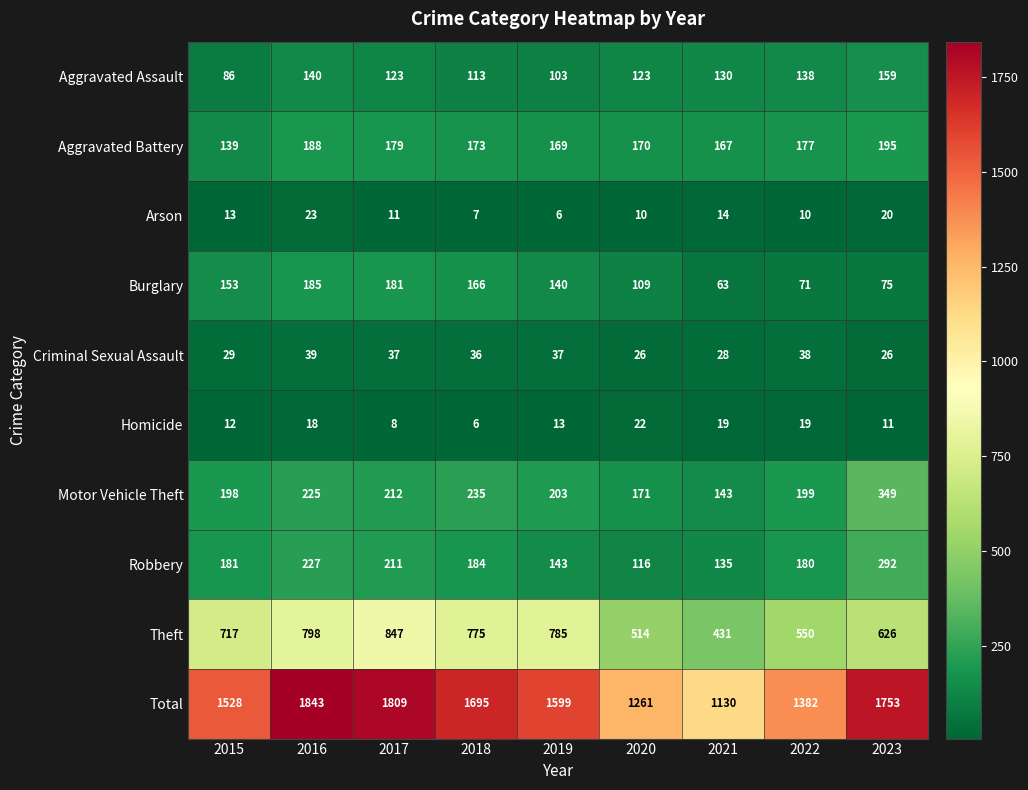

True or false: Robbery has a value of 180 at 2022.

True